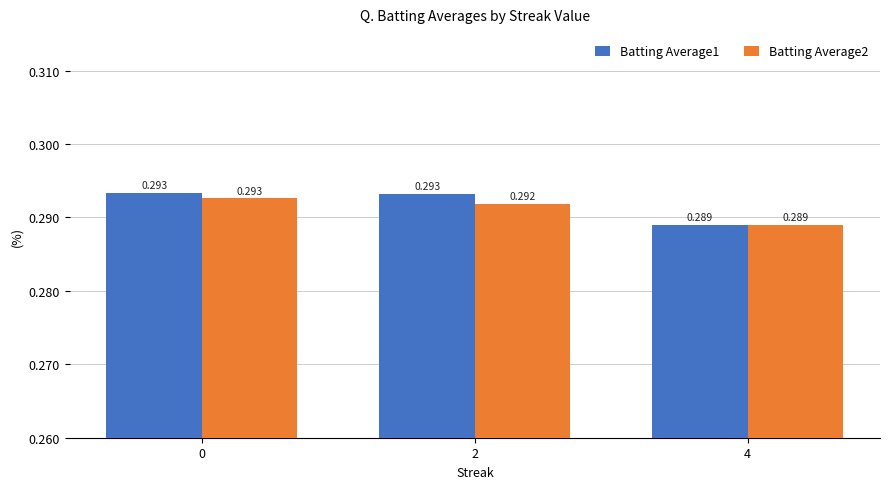

Which series changed the most between 2 and 4?

Batting Average1